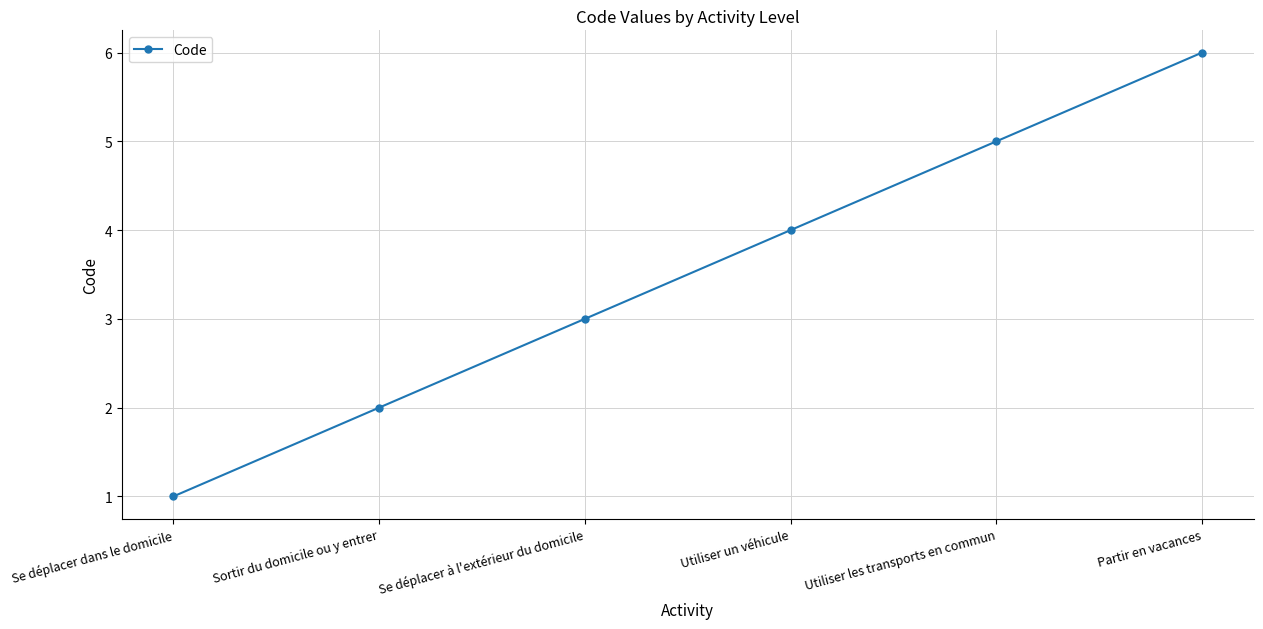

What is the sum of the values at Se déplacer à l'extérieur du domicile and Sortir du domicile ou y entrer?

5